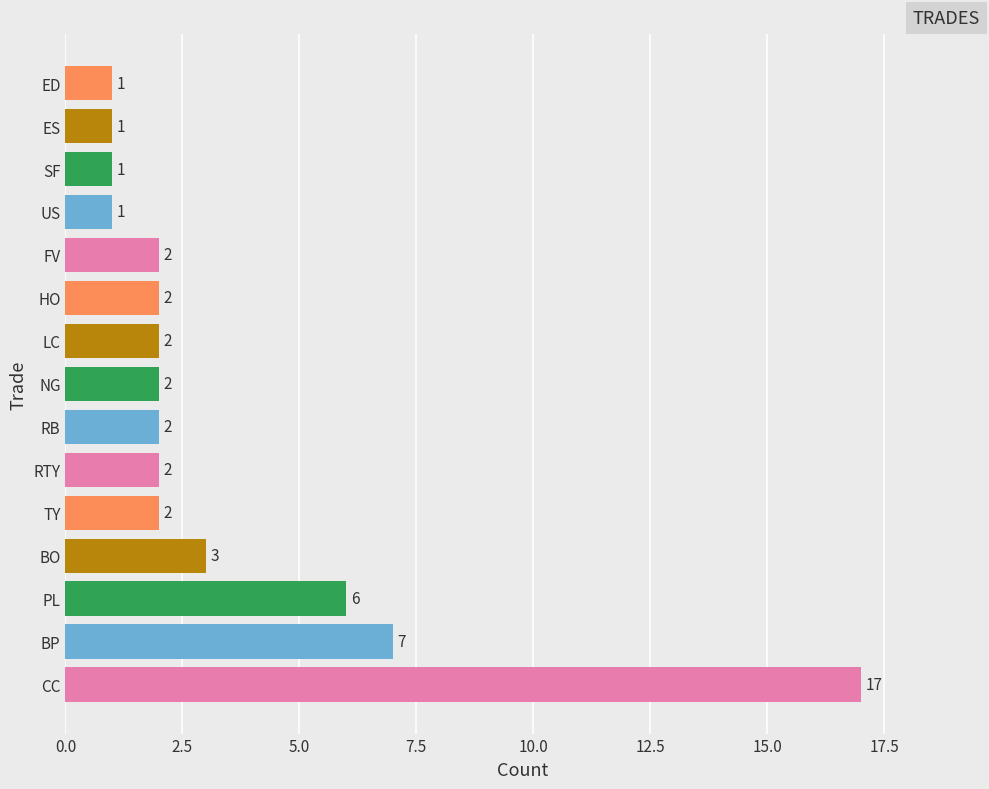

Is it true that the value at BP is 7?

True